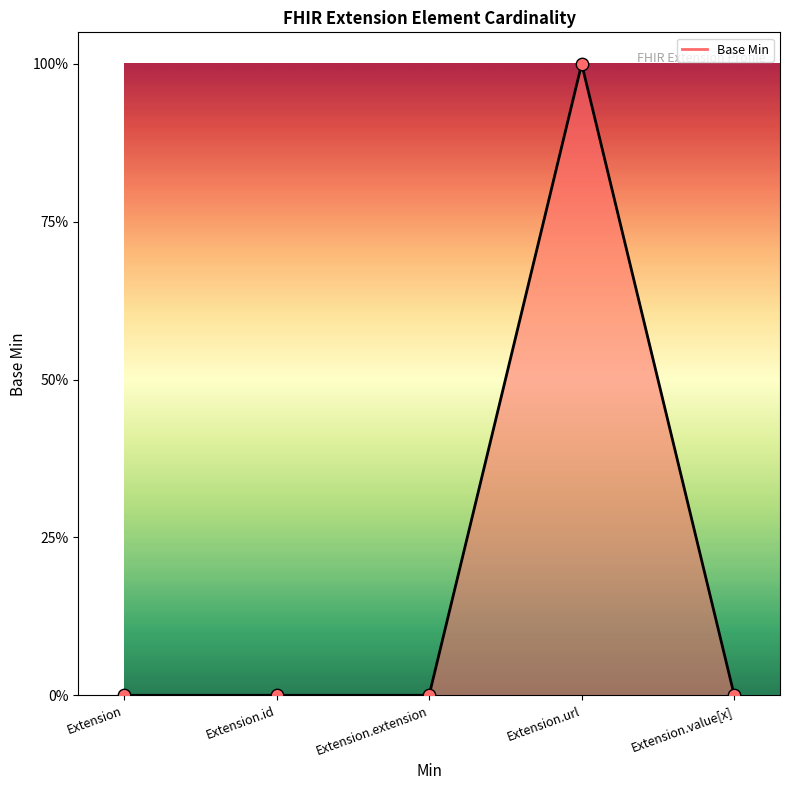

Is this an area chart (filled region under the line)?

Yes